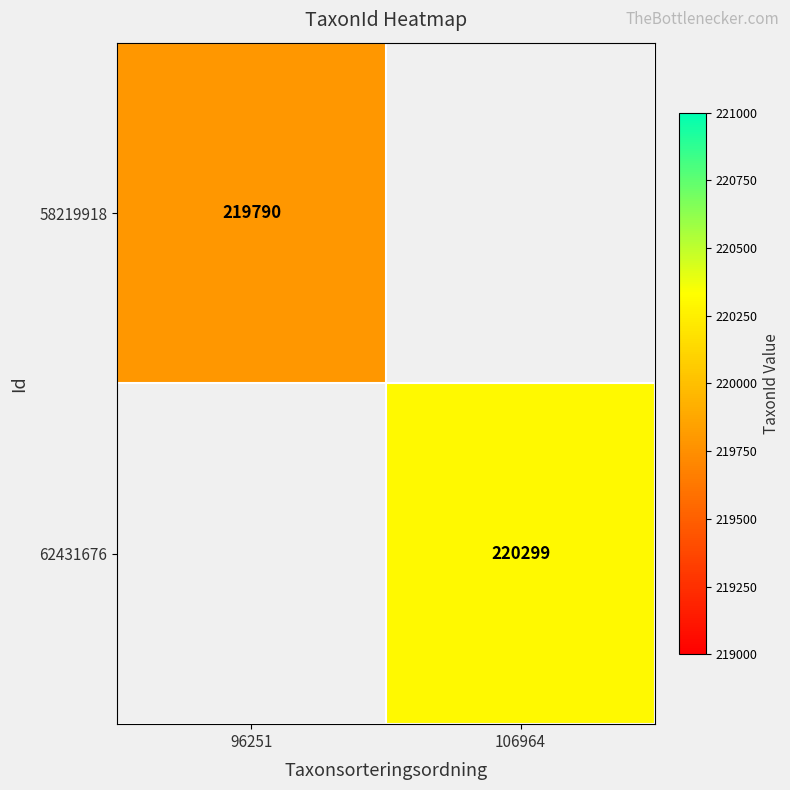

True or false: 62431676 has a value of 220299 at 106964.

True